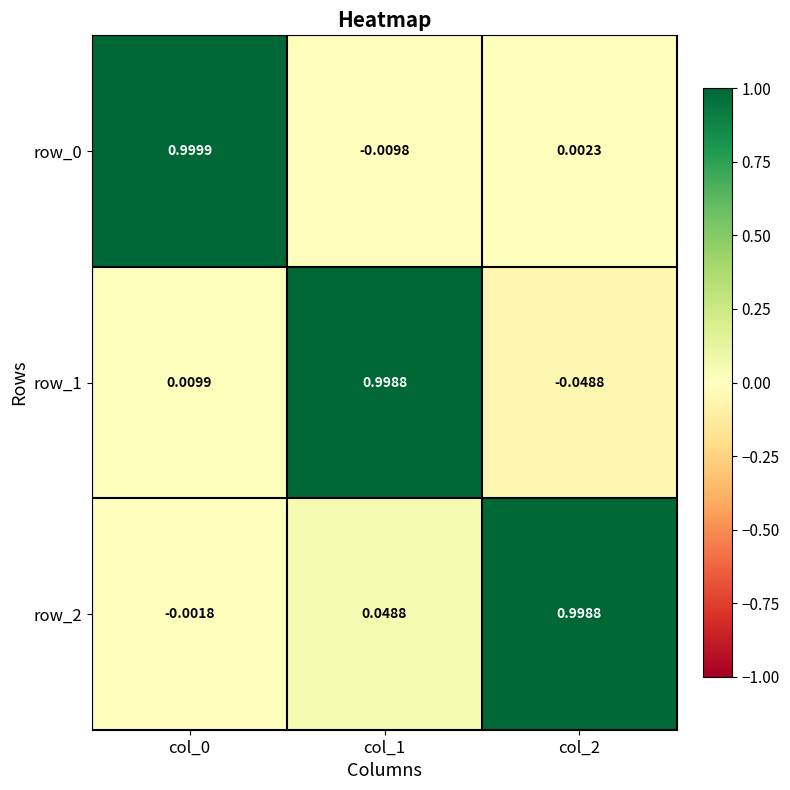

At which category does the chart reach its minimum across all series?

col_2